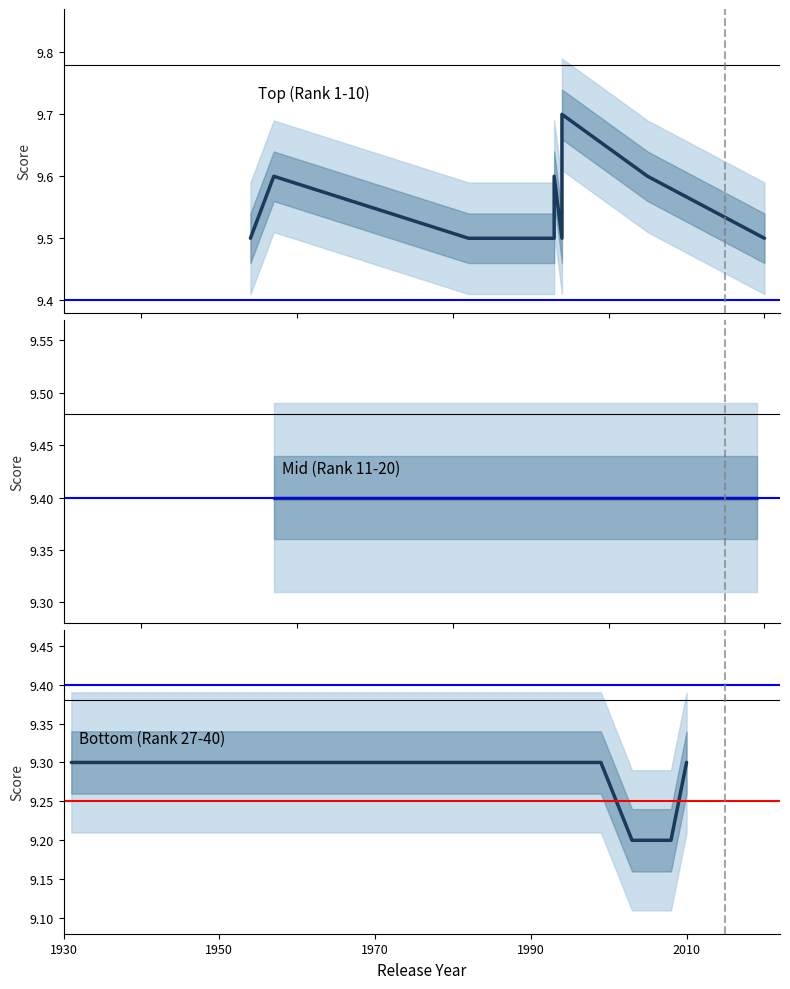

Is the value of Bottom (Rank 27-40) at 1950 greater than the value of Top (Rank 1-10) at 9?

No